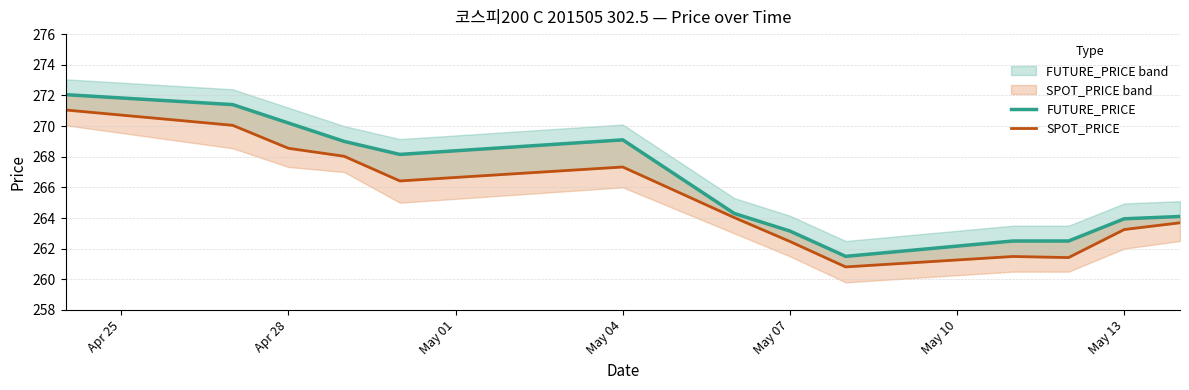

How many values in the SPOT_PRICE series exceed 264?

7